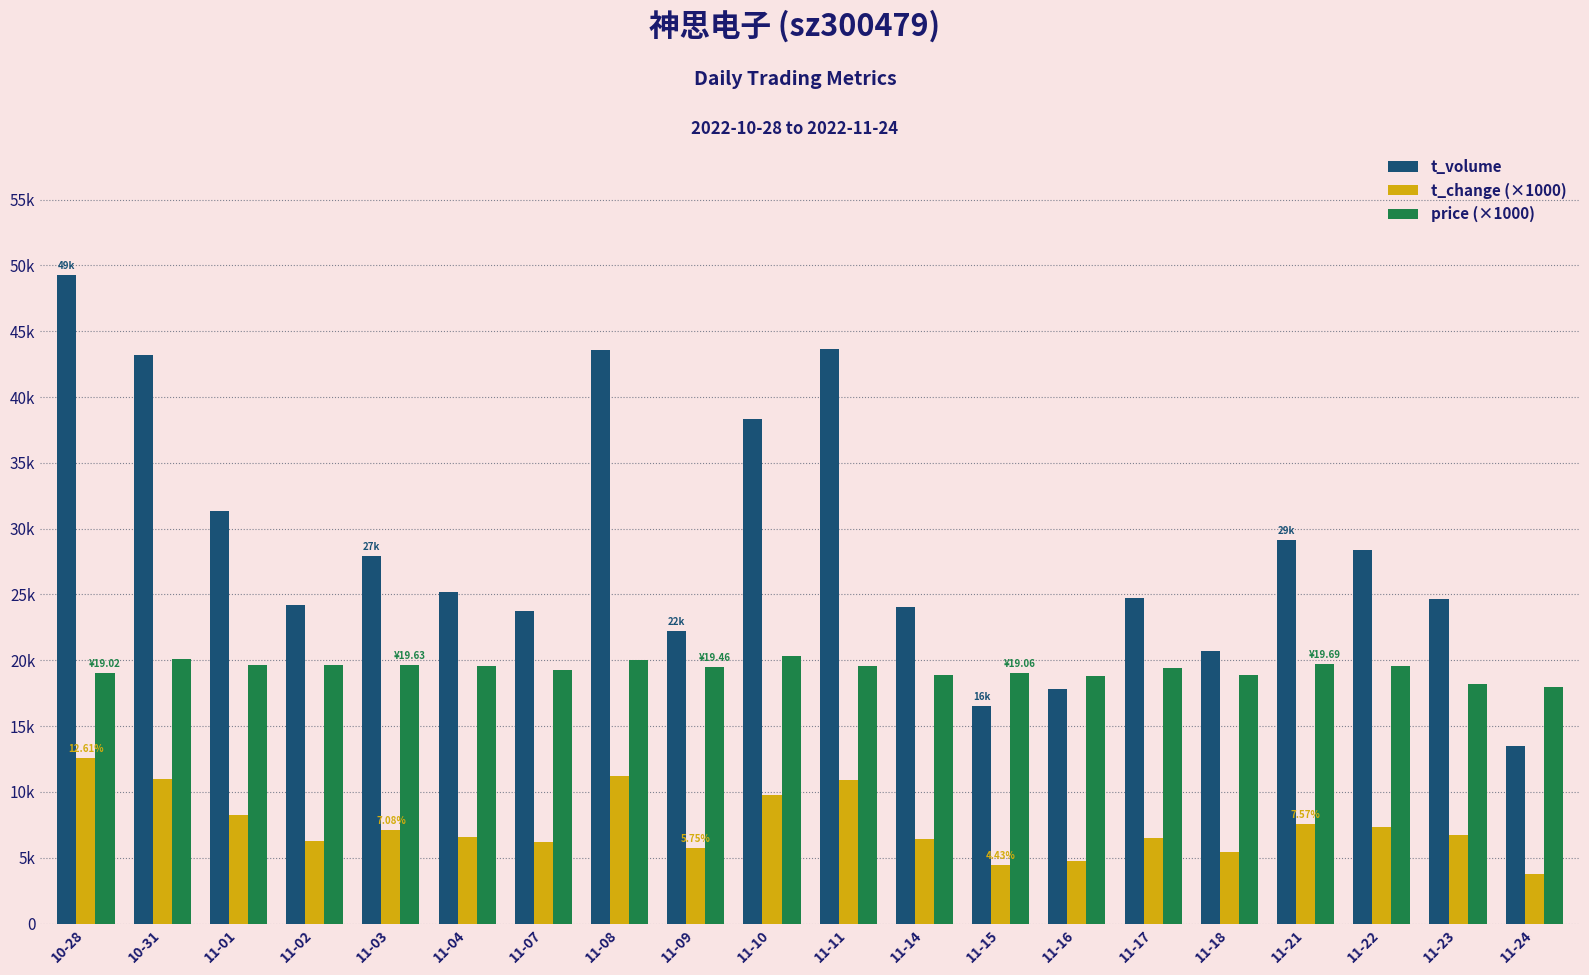

Are the bars grouped side by side (vs. stacked)?

Yes